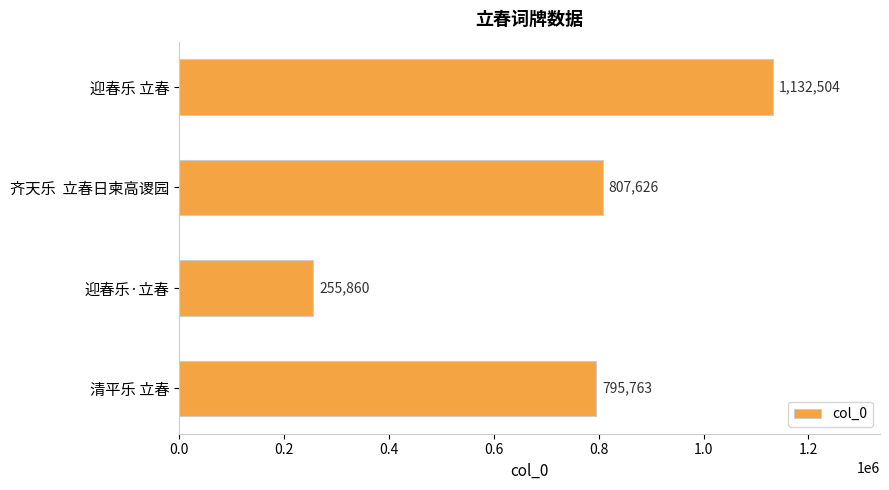

Between 迎春乐·立春 and 齐天乐  立春日柬高谡园, which is larger?

齐天乐  立春日柬高谡园